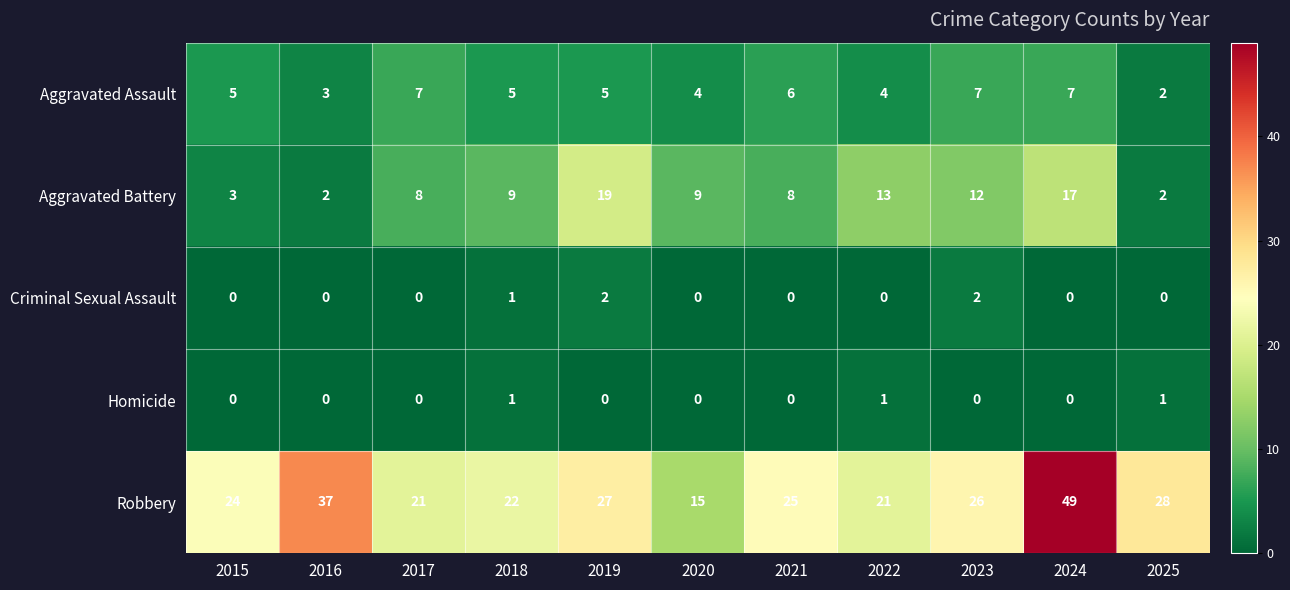

Between 2015 and 2020, which series saw the biggest shift?

Robbery